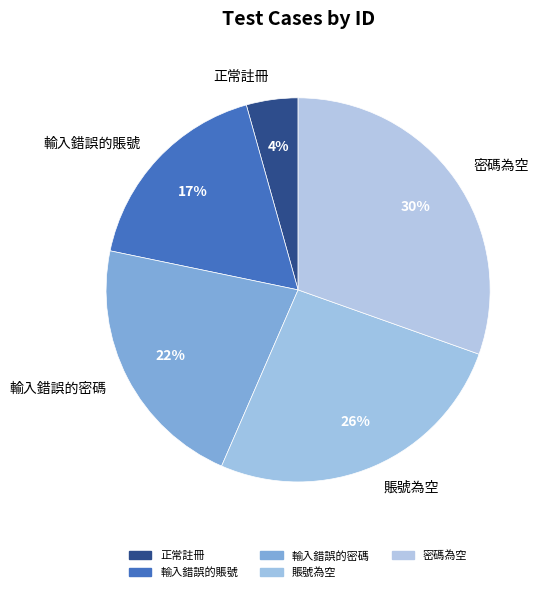

Does 密碼為空 represent more than half of the total?

No